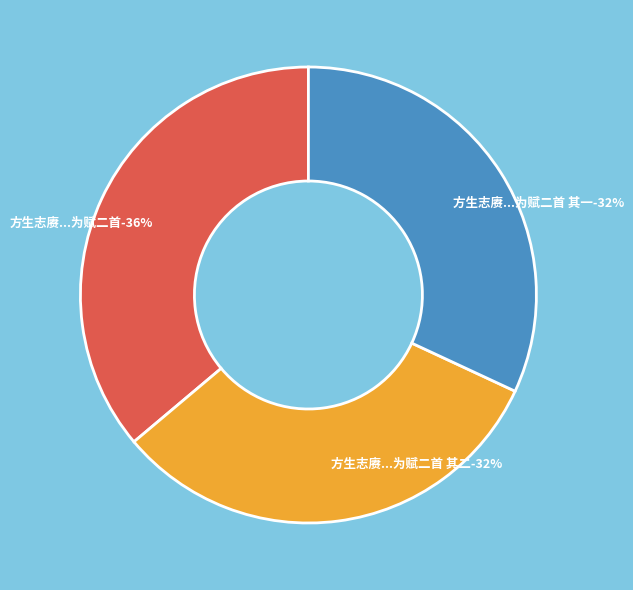

To the nearest percent, what is the combined percentage of 方生志赓自三吴归索一言以寿其尊人为赋二首 其二 and 方生志赓自三吴归索一言以寿其尊人为赋二首 其一?

64%